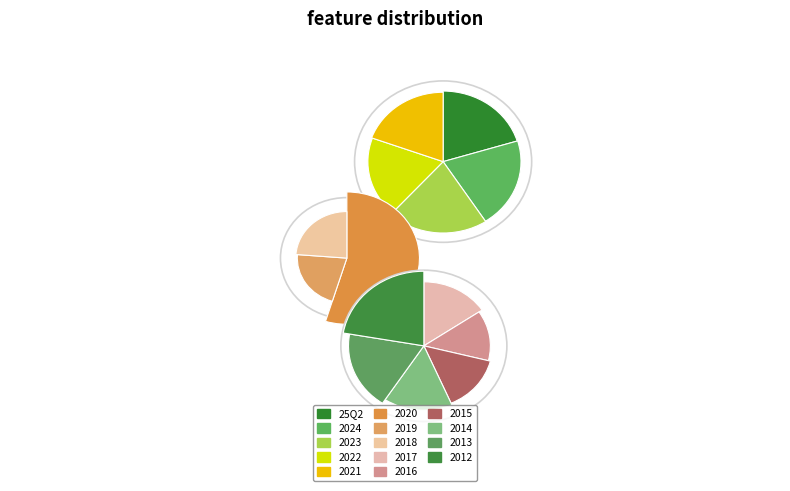

The 2018 slice represents 8% of the pie. True or false?

True